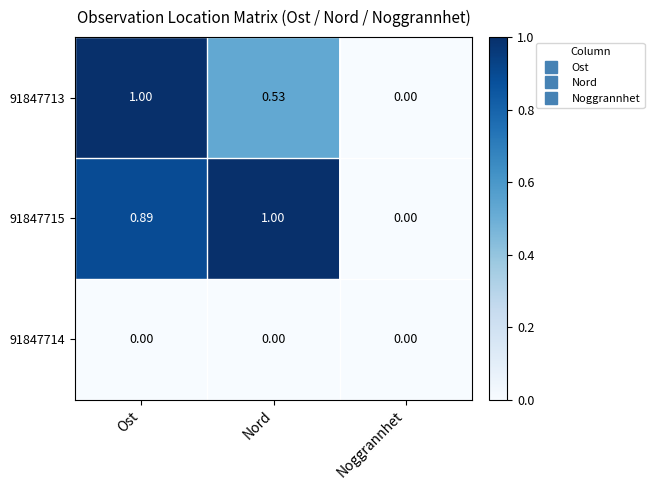

At which label is 91847715 closest to 0?

Noggrannhet